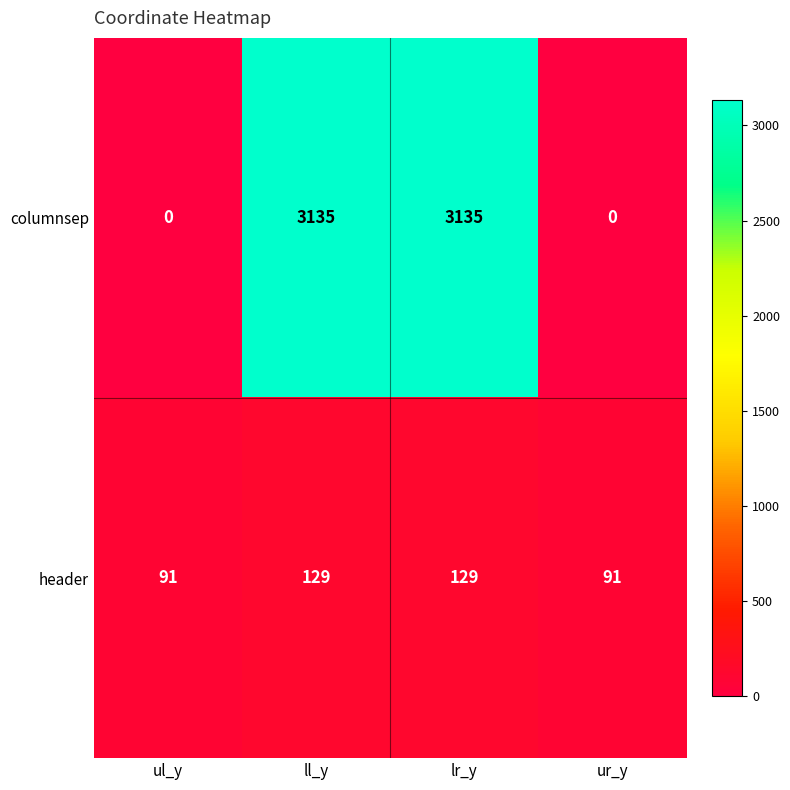

What is the sum of all columnsep values?

6270